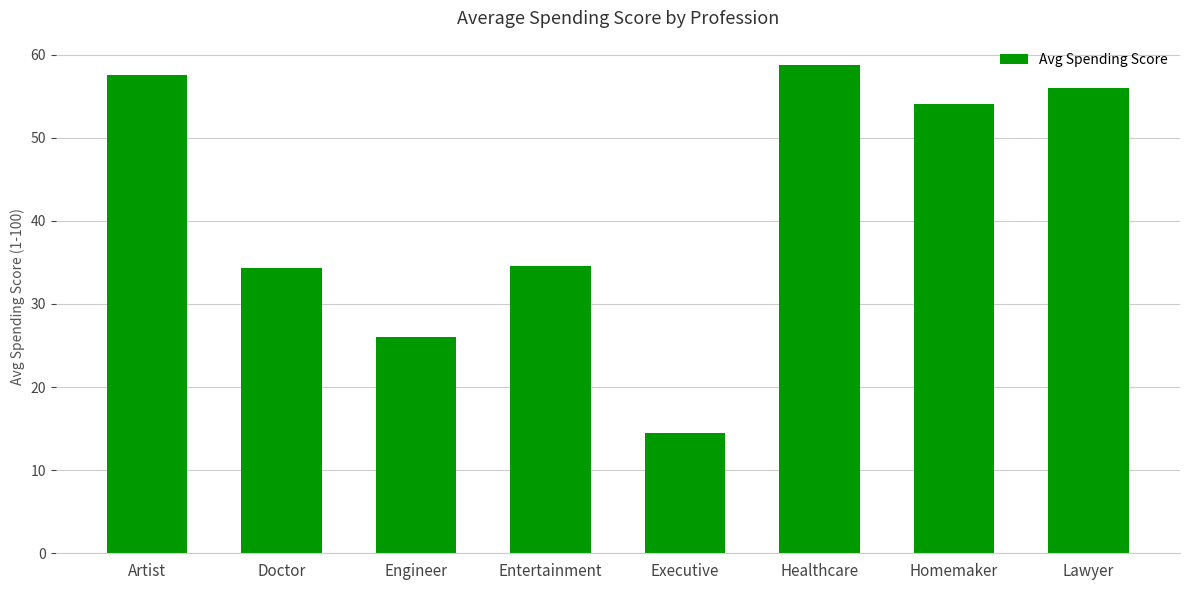

How many bars are there in total?

8